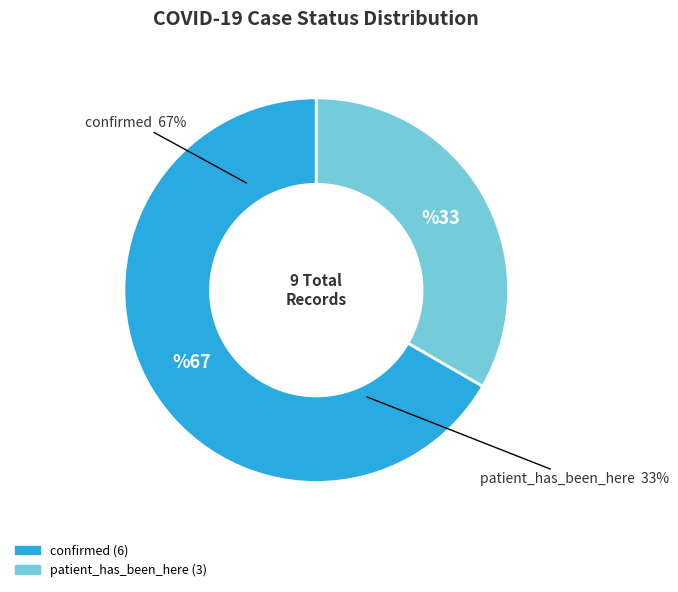

How many slices are in this pie chart?

2